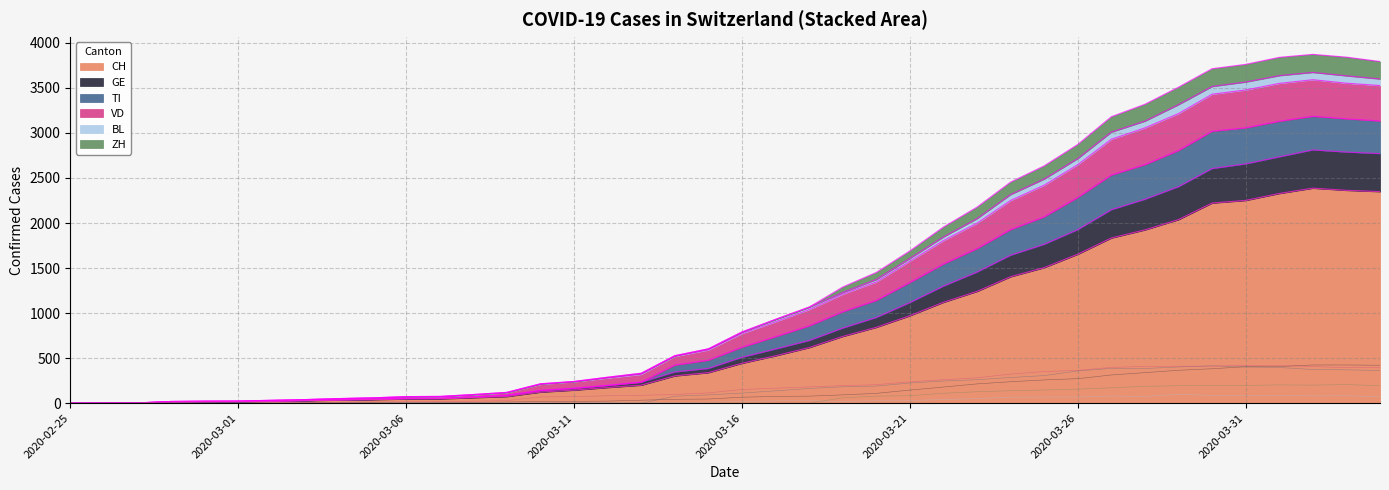

Where does the VD series first go above 152?

2020-03-17